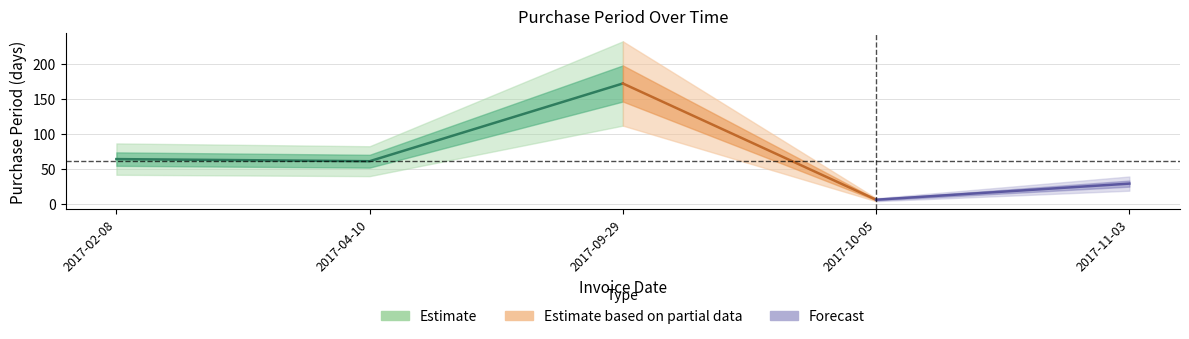

What is the ratio of the value at 2017-09-29 to the value at 2017-10-05?

28.7